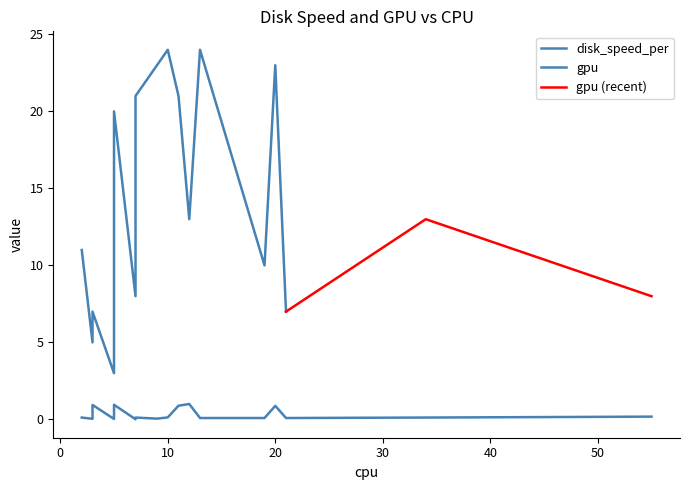

What is the minimum value for gpu (recent)?

7